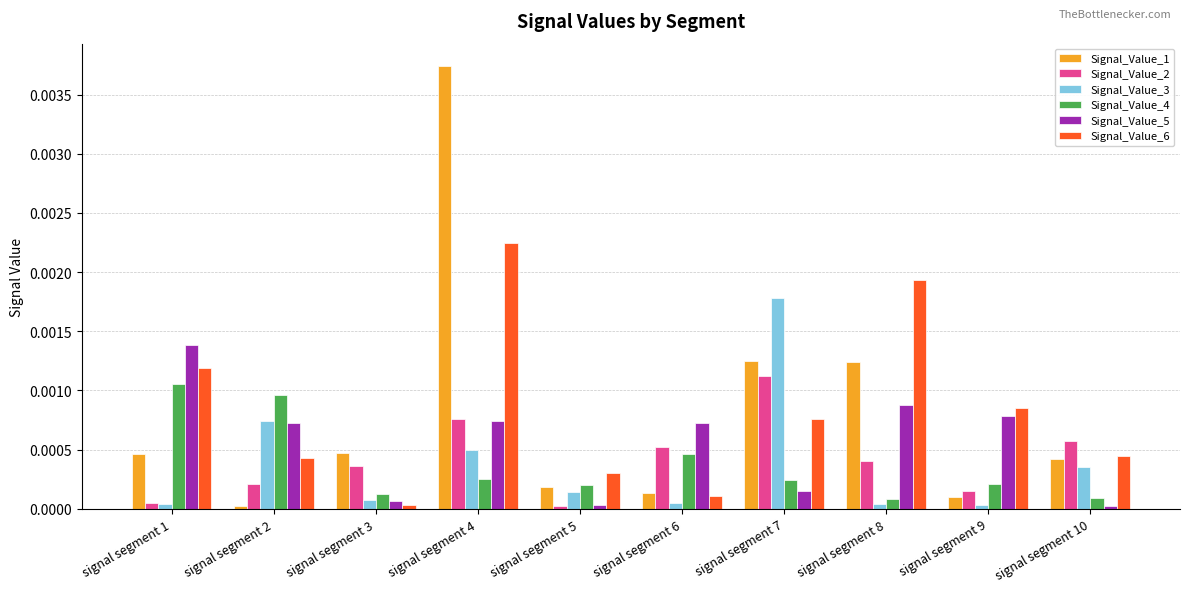

Which series has the largest range (max minus min)?

Signal_Value_1